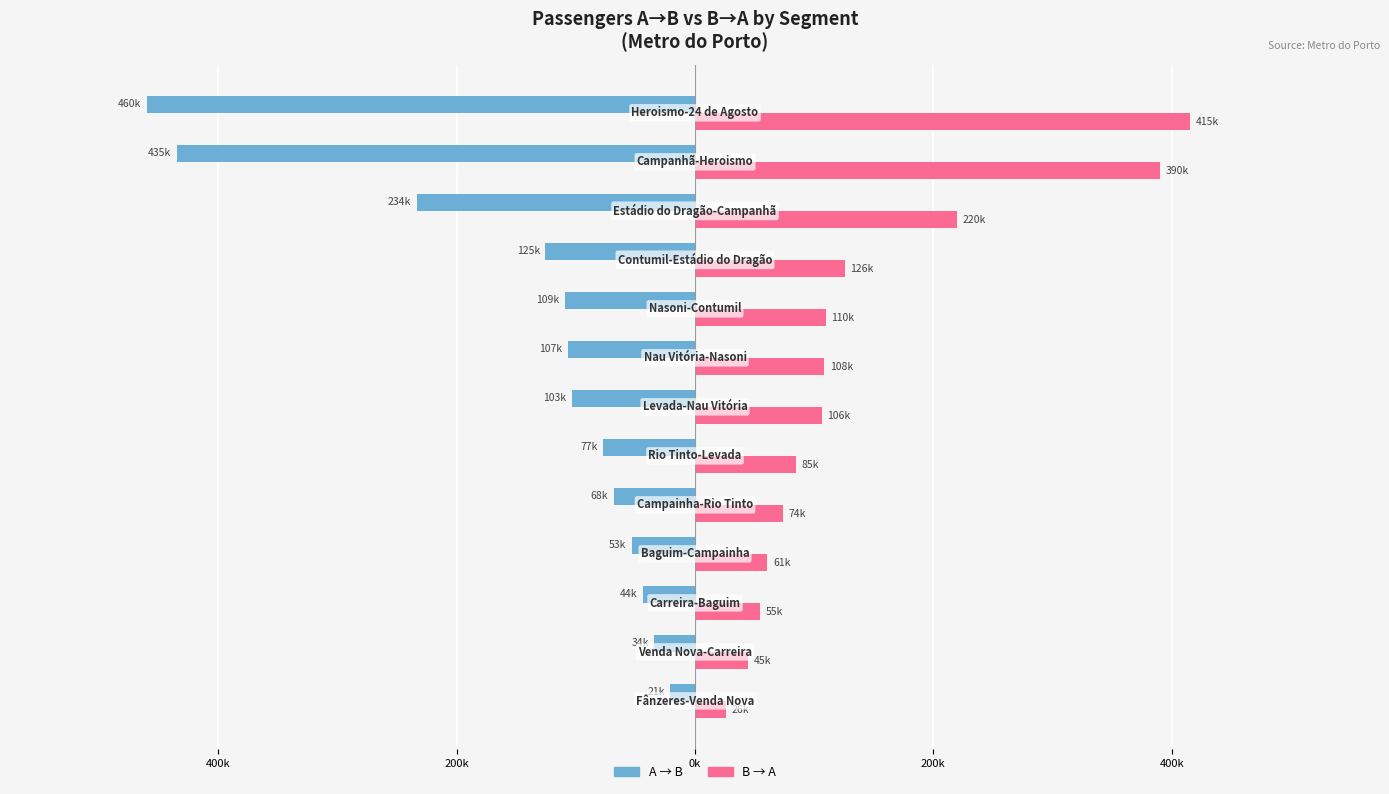

What are all the series names shown in the legend?

A → B, B → A